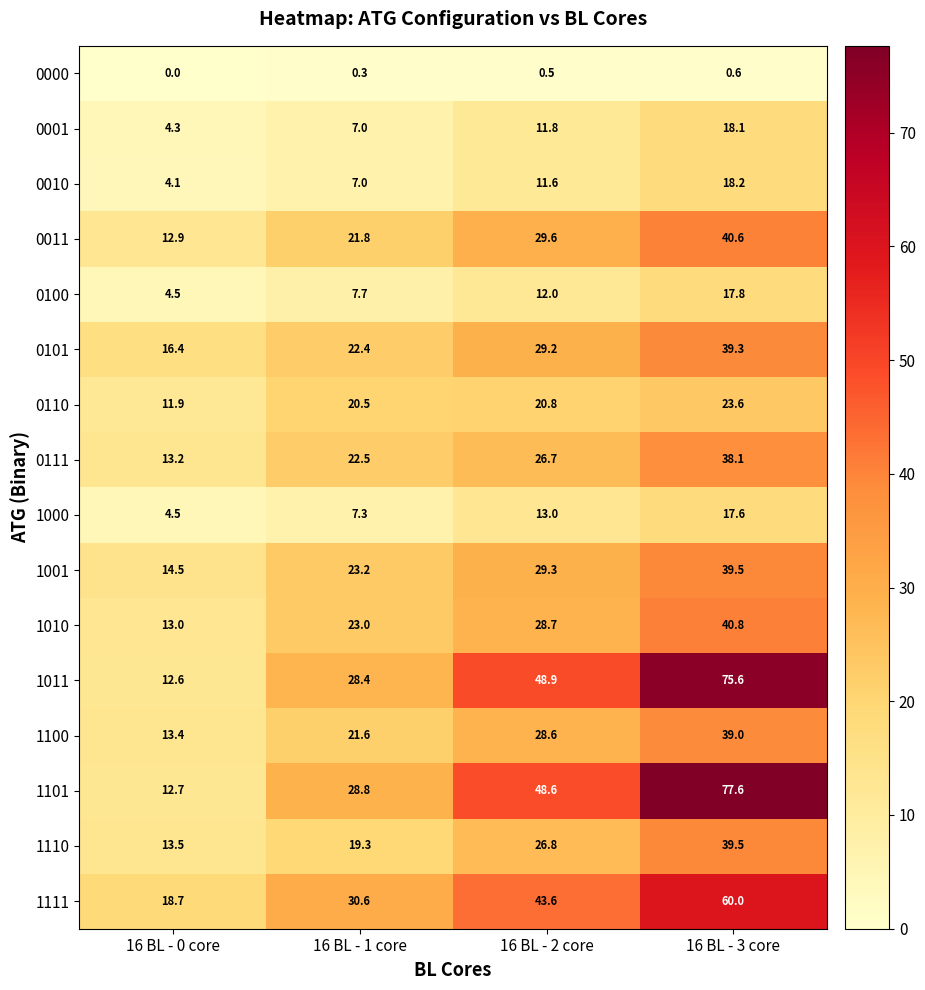

Which category has the lowest value across all series?

16 BL - 0 core